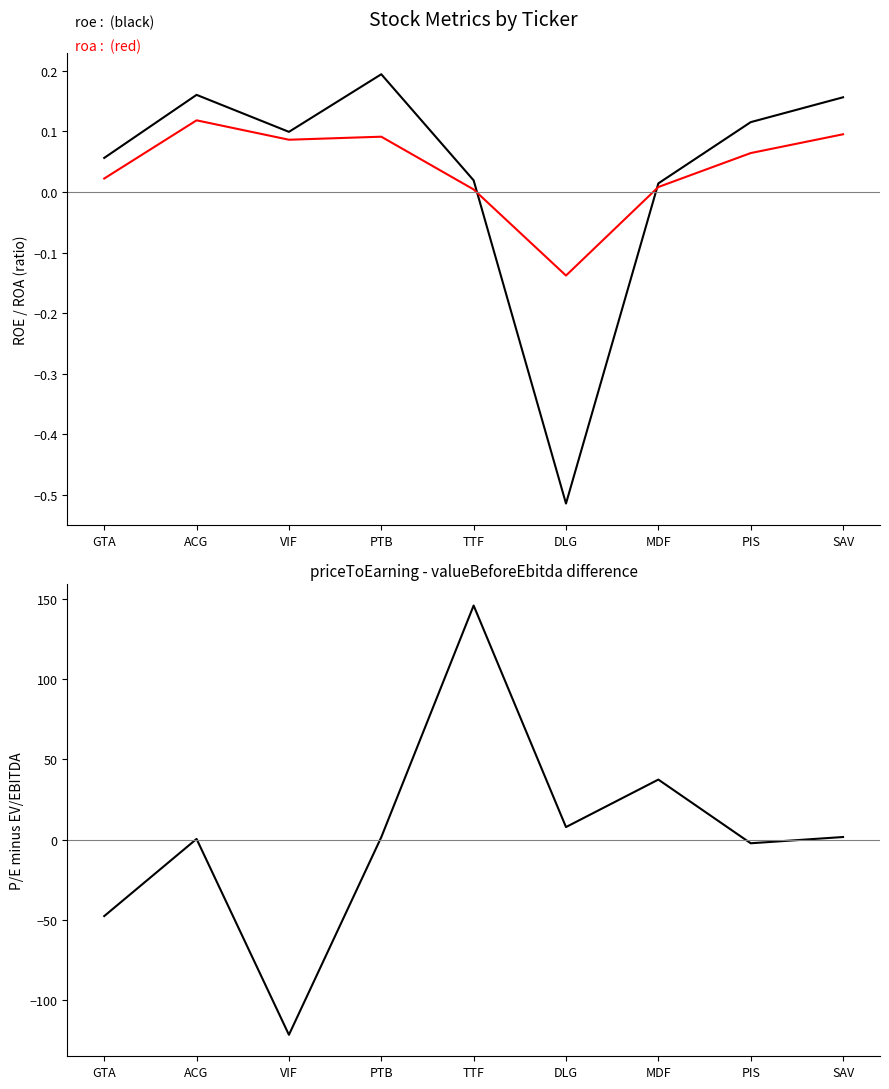

At which category does roe reach its first local peak?

ACG